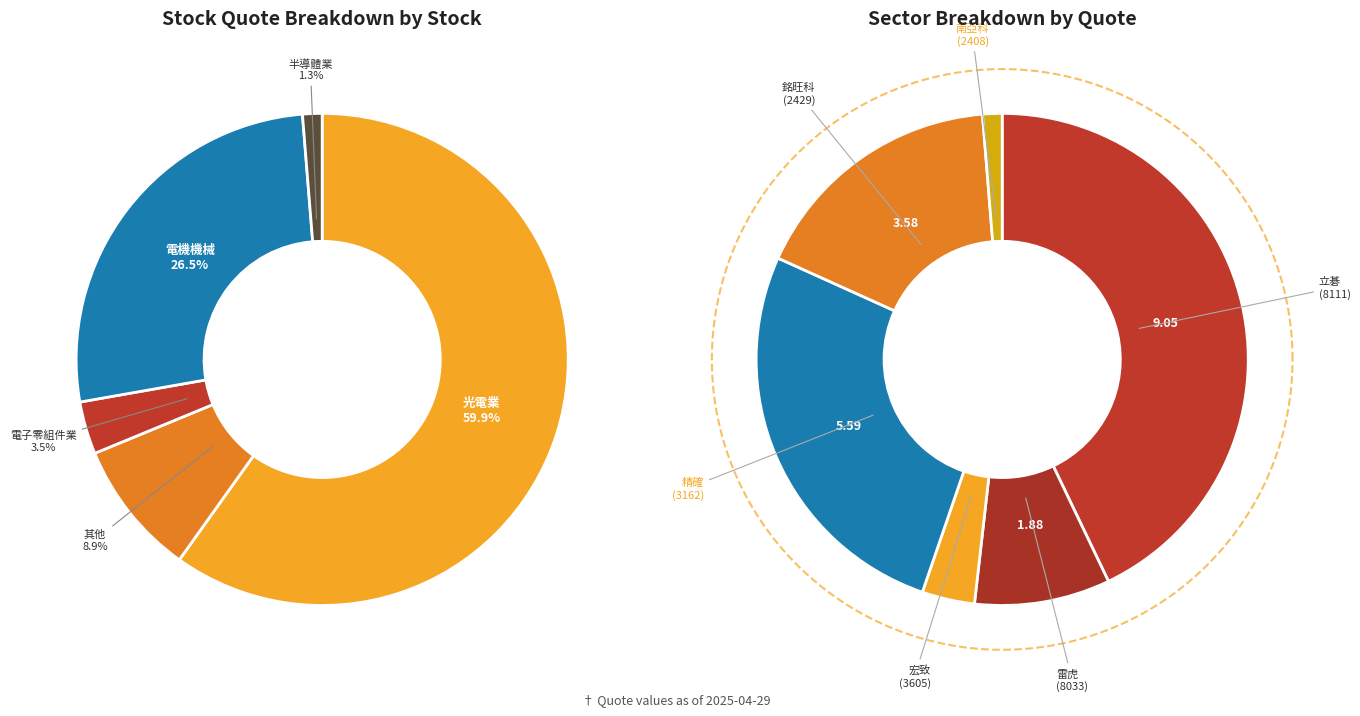

What is the change in value from 8033 to 3162?

+3.7